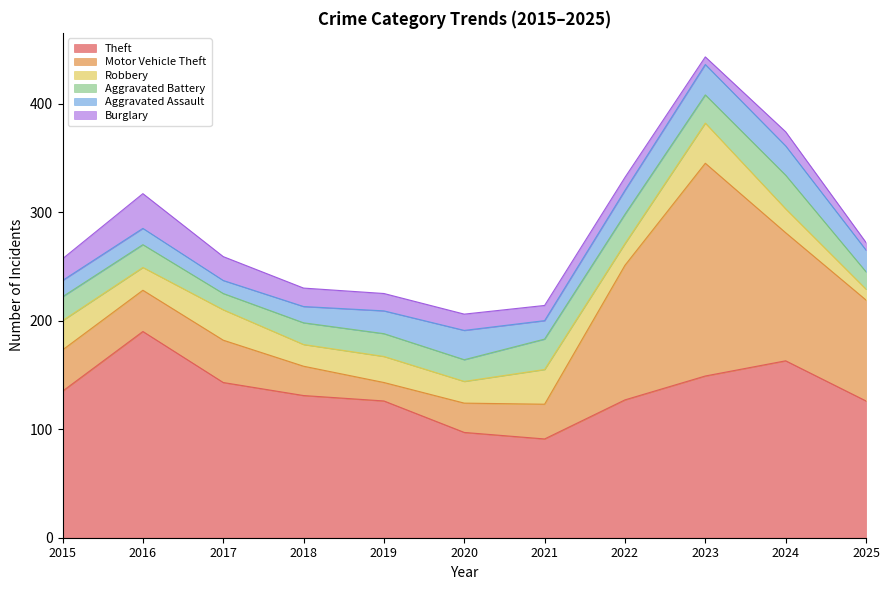

What is the value of the Theft point at the 7th from the left?

91